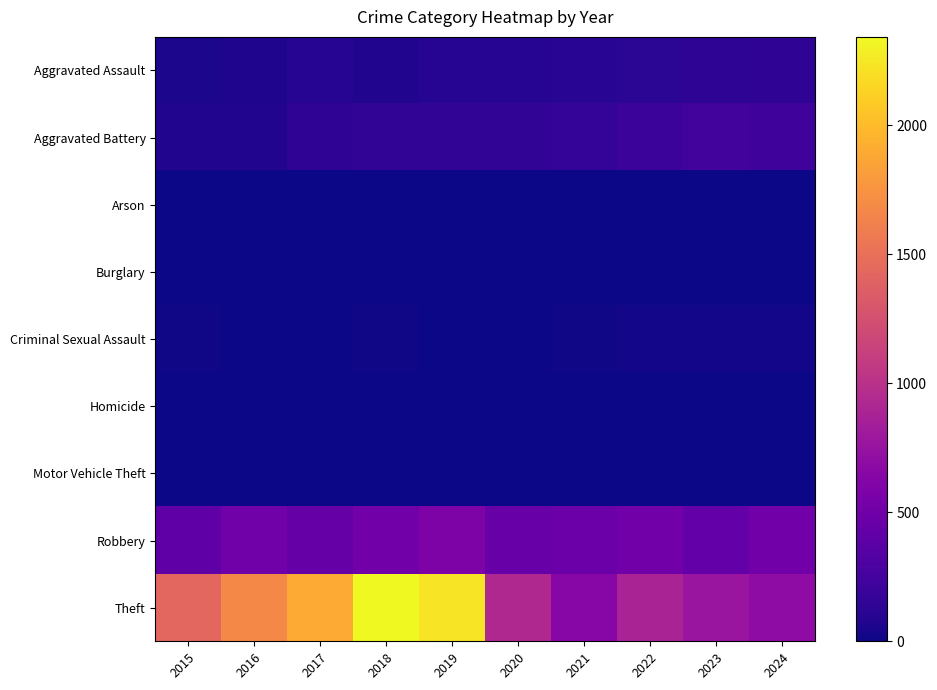

Reading left to right, transcribe all the data shown in this chart.

Aggravated Assault: 2015=46	2016=71	2017=95	2018=77	2019=98	2020=94	2021=110	2022=121	2023=130	2024=146
Aggravated Battery: 2015=82	2016=82	2017=142	2018=152	2019=148	2020=150	2021=163	2022=202	2023=244	2024=224
Arson: 2015=3	2016=0	2017=0	2018=1	2019=1	2020=1	2021=2	2022=5	2023=2	2024=1
Burglary: 2015=0	2016=0	2017=2	2018=0	2019=1	2020=0	2021=1	2022=0	2023=0	2024=2
Criminal Sexual Assault: 2015=12	2016=8	2017=8	2018=11	2019=8	2020=3	2021=14	2022=24	2023=22	2024=24
Homicide: 2015=0	2016=1	2017=1	2018=1	2019=2	2020=3	2021=4	2022=6	2023=2	2024=4
Motor Vehicle Theft: 2015=1	2016=4	2017=2	2018=1	2019=1	2020=3	2021=2	2022=2	2023=6	2024=3
Robbery: 2015=395	2016=510	2017=446	2018=520	2019=591	2020=450	2021=484	2022=521	2023=439	2024=513
Theft: 2015=1429	2016=1676	2017=1896	2018=2342	2019=2230	2020=930	2021=642	2022=880	2023=766	2024=692